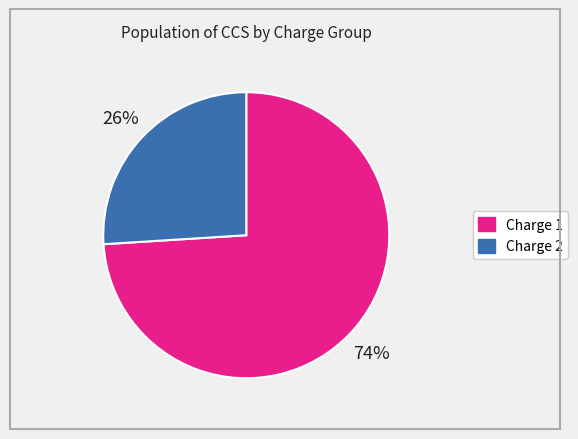

Approximately how many times larger is the value at Charge 1 compared to Charge 2?

2.8